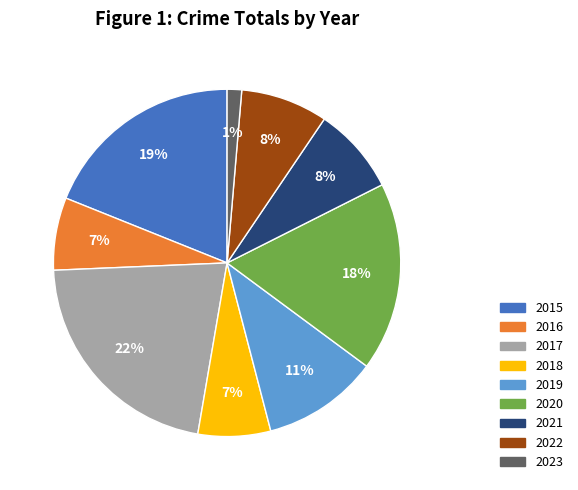

Which slice is the largest?

2017